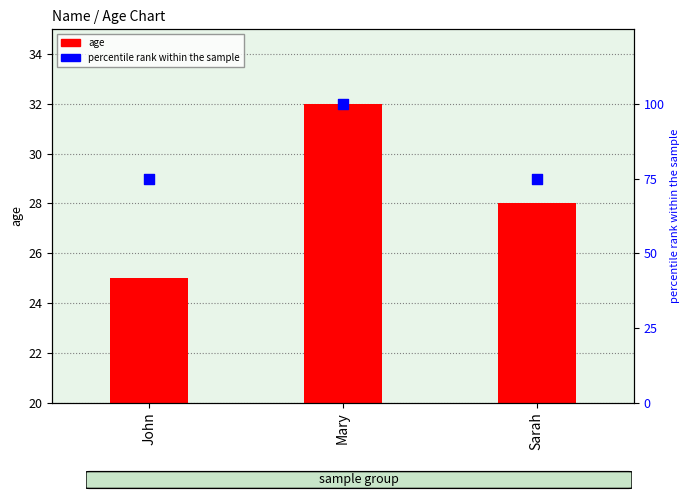

At which category is the sum across all series the highest?

Mary